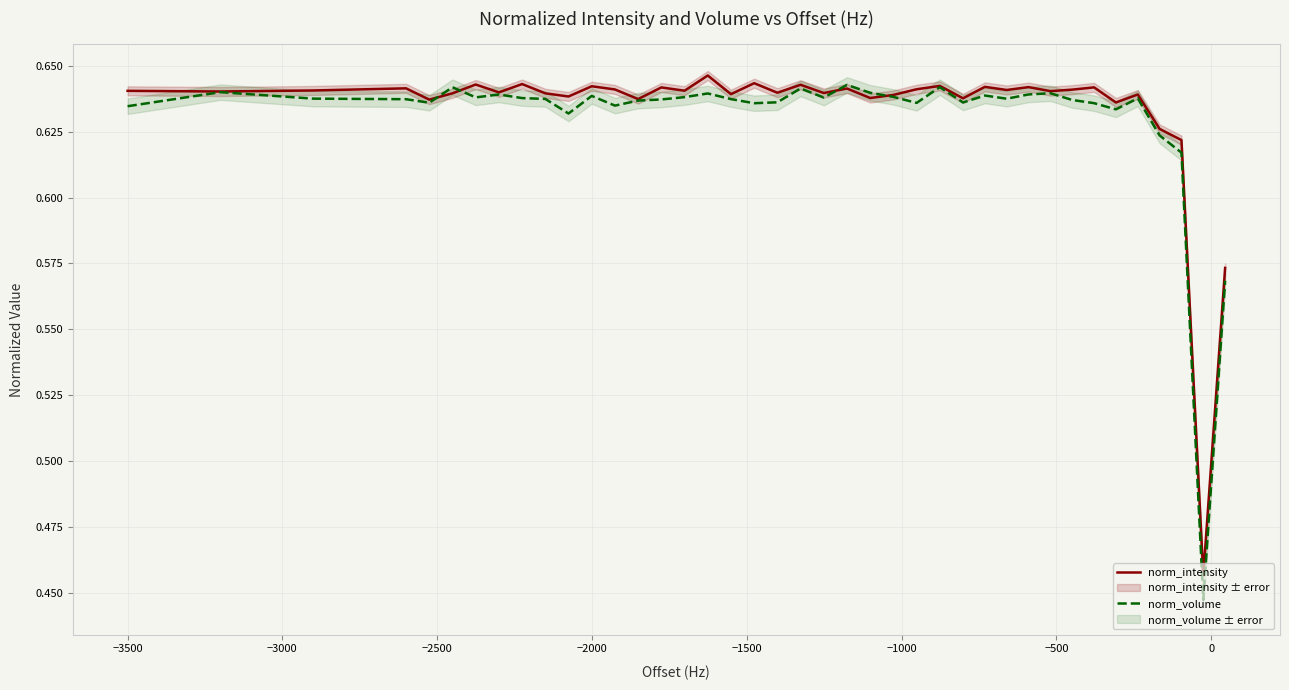

True or false: norm_volume and norm_intensity cross at least once.

True